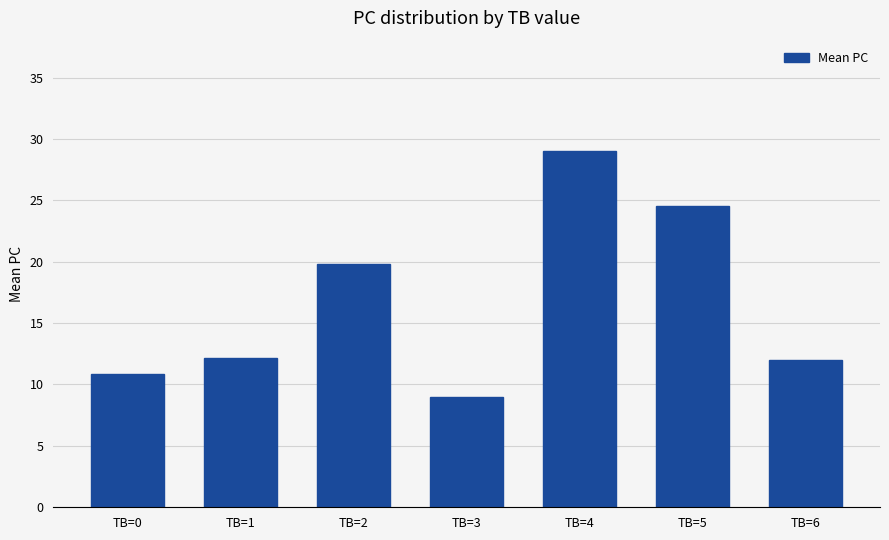

Count the number of data series in this chart.

1